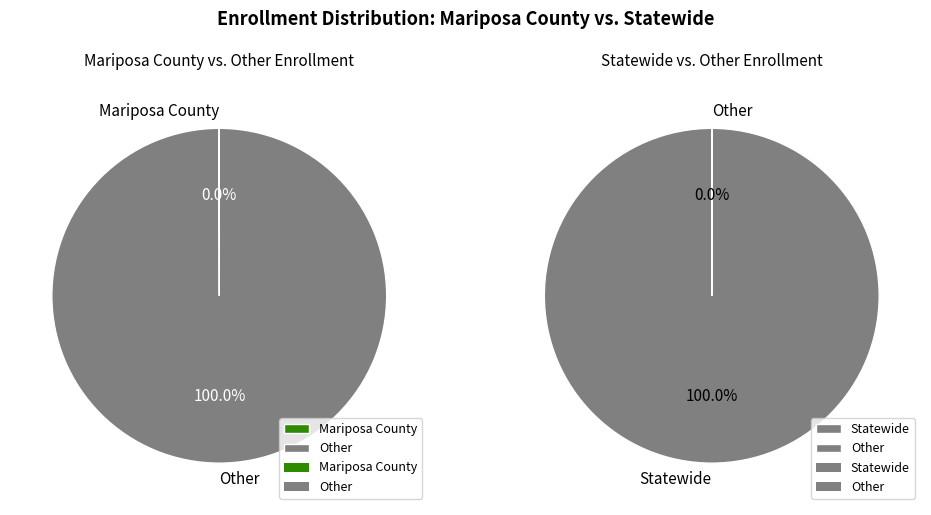

To the nearest percent, what is the combined percentage of Mariposa County and Statewide?

100%